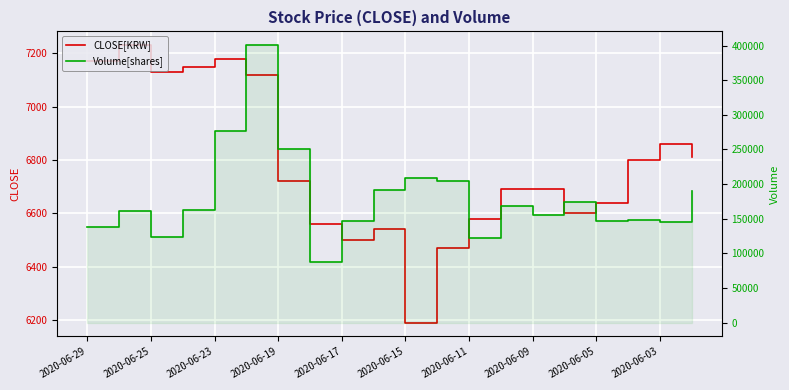

What is the label of the 10th point from the left?

2020-06-03